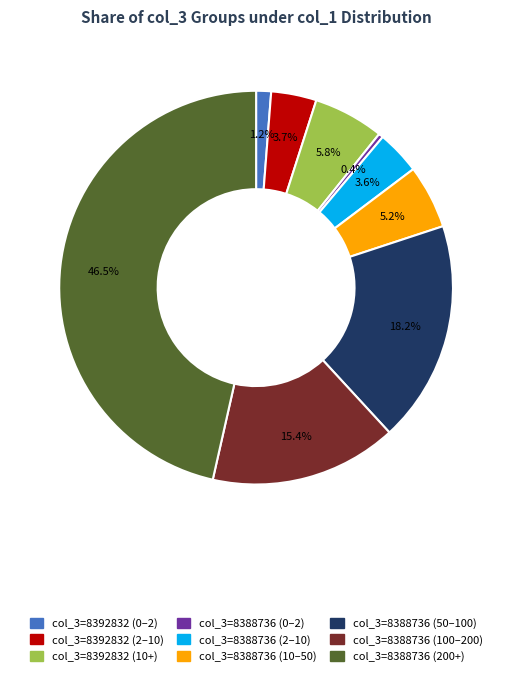

Count the number of slices in the pie.

9